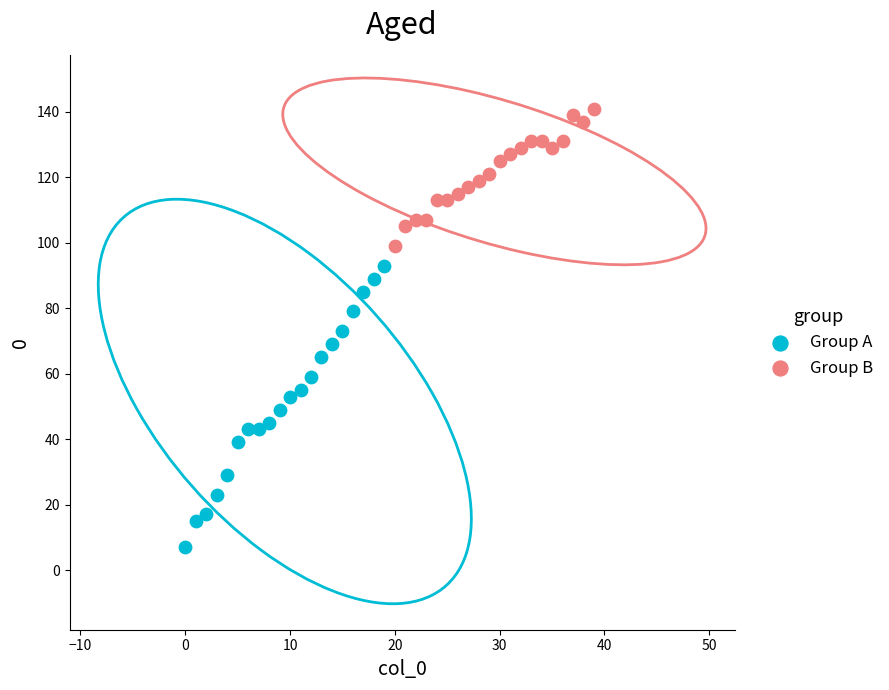

Which series has the largest Y range (max minus min)?

Group A